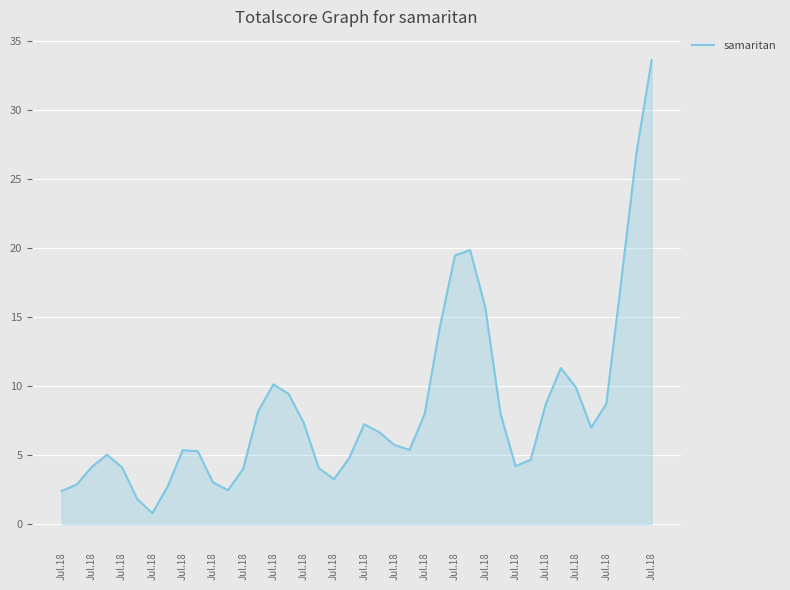

Does the chart display data point markers on the line(s)?

No